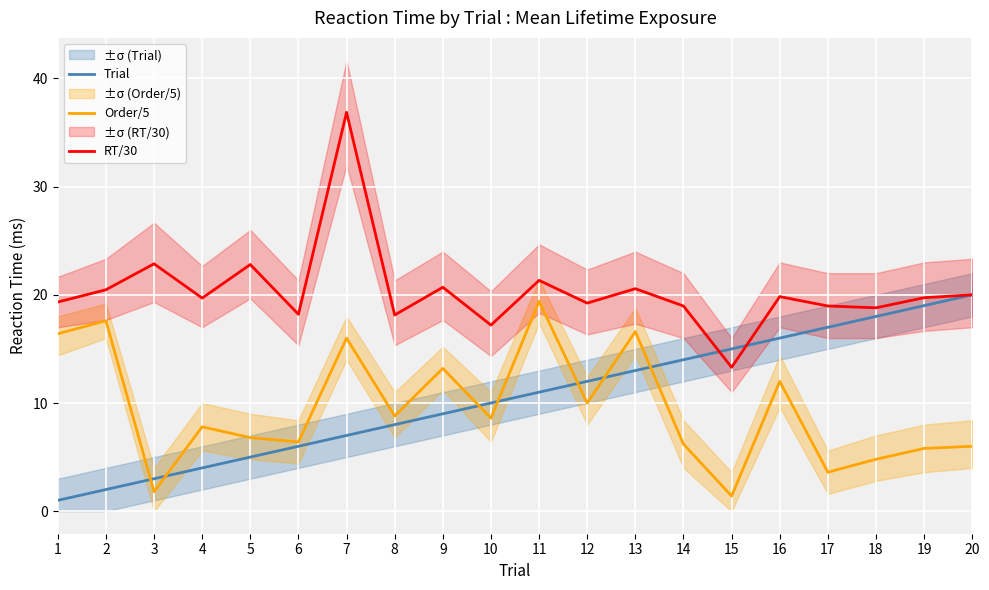

Which series has the largest range (max minus min)?

RT/30